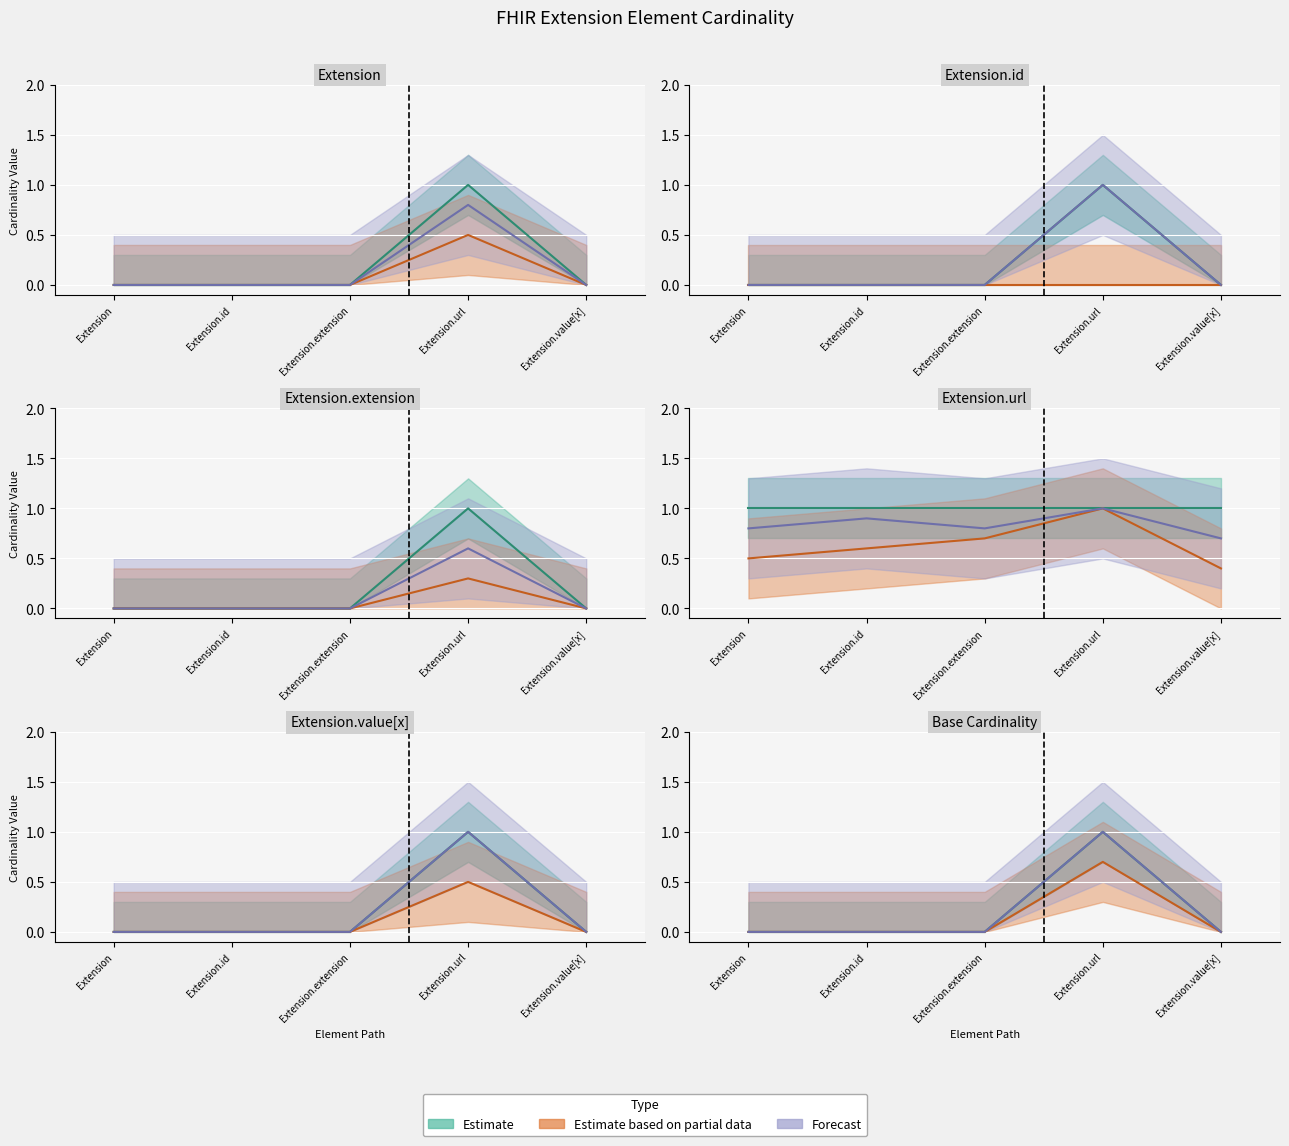

True or false: Forecast and Estimate based on partial data cross at least once.

False